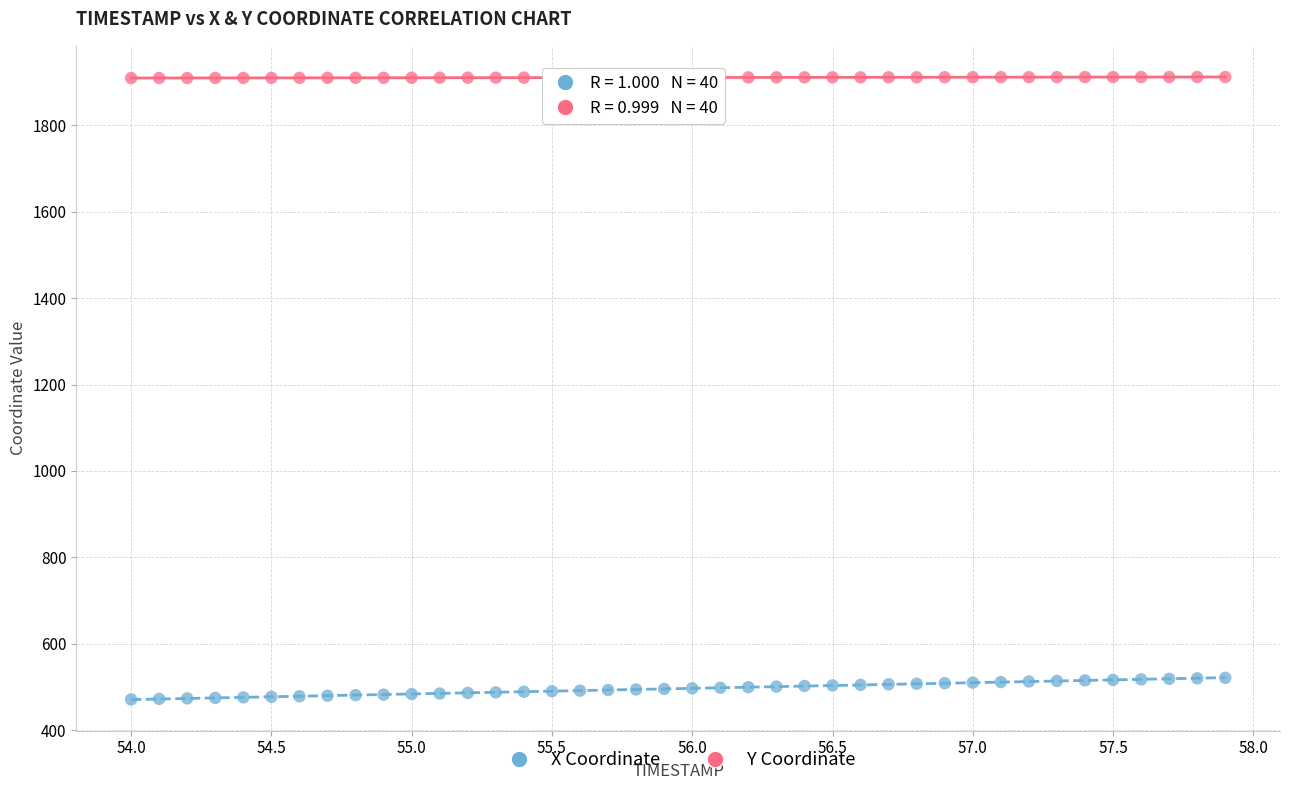

What is the X range (max minus min) for the scatter plot?

3.9